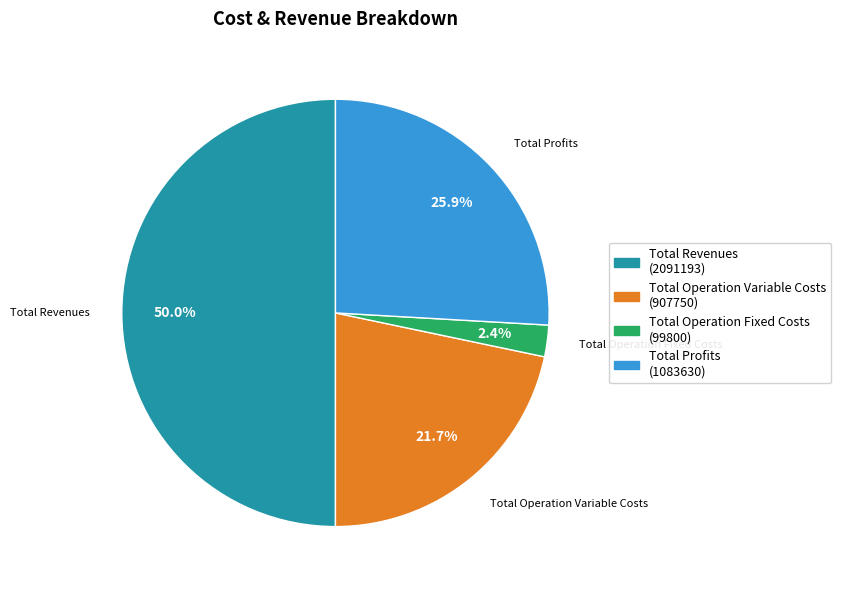

How many slices are in this pie chart?

4